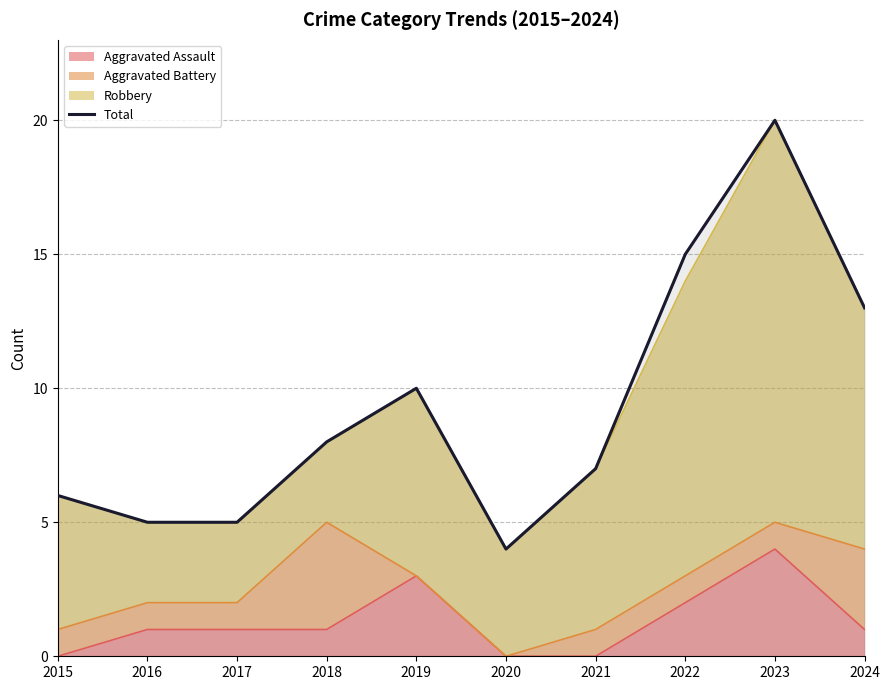

Reading left to right, what are all the values shown in this chart?

2015=6	2016=5	2017=5	2018=8	2019=10	2020=4	2021=7	2022=15	2023=20	2024=13